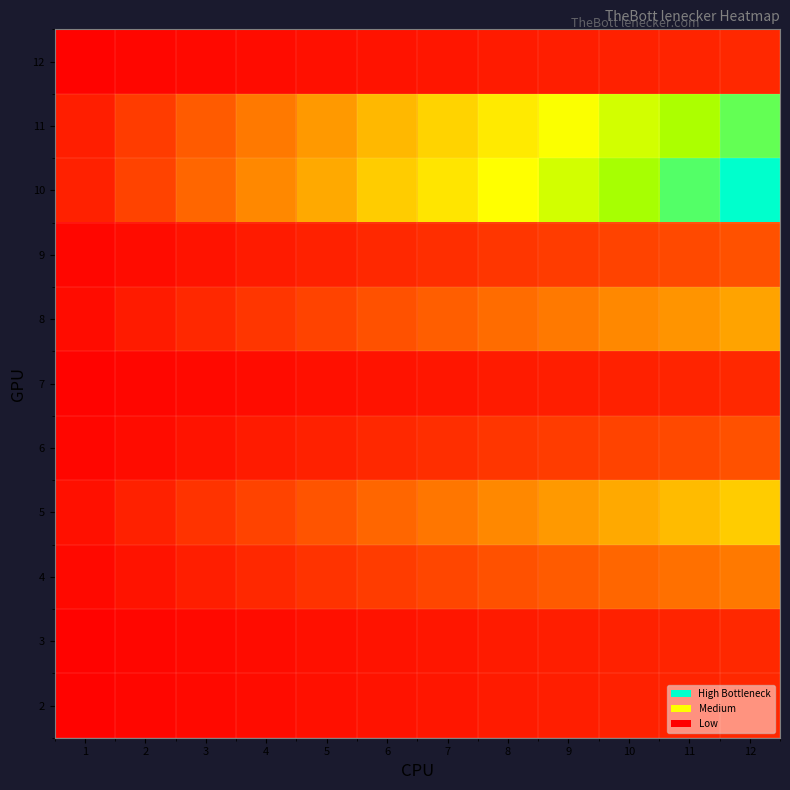

What is the total value across all series at 7?

227.5